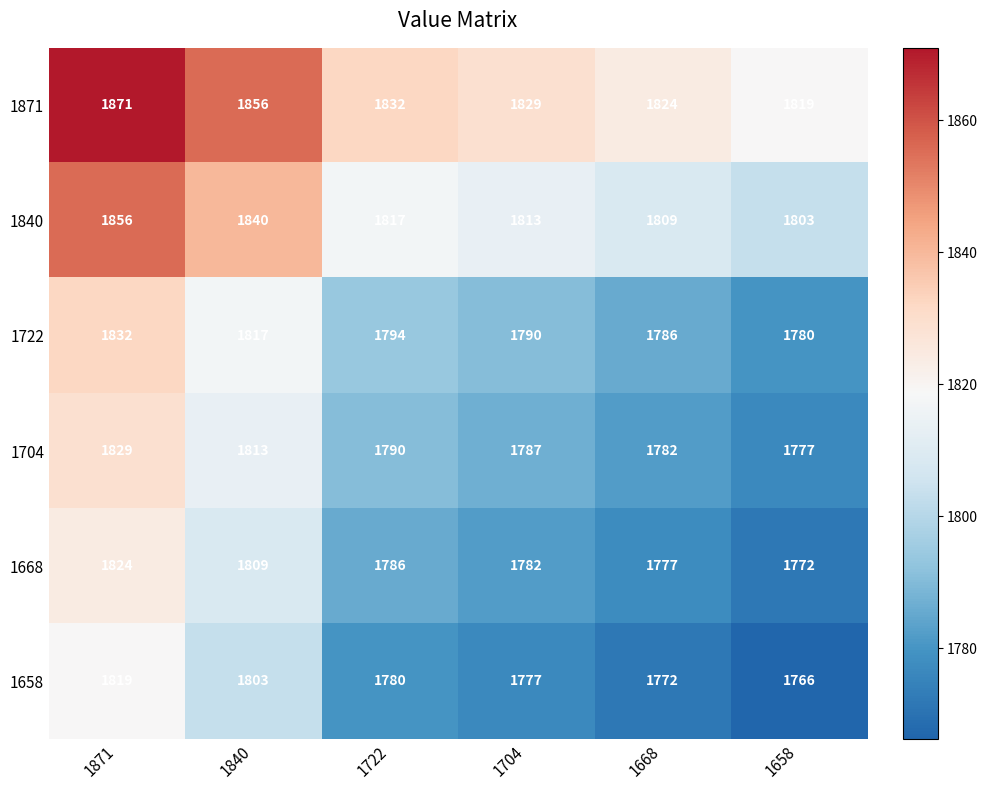

What is the difference between the maximum and minimum values in the 1840 series?

53